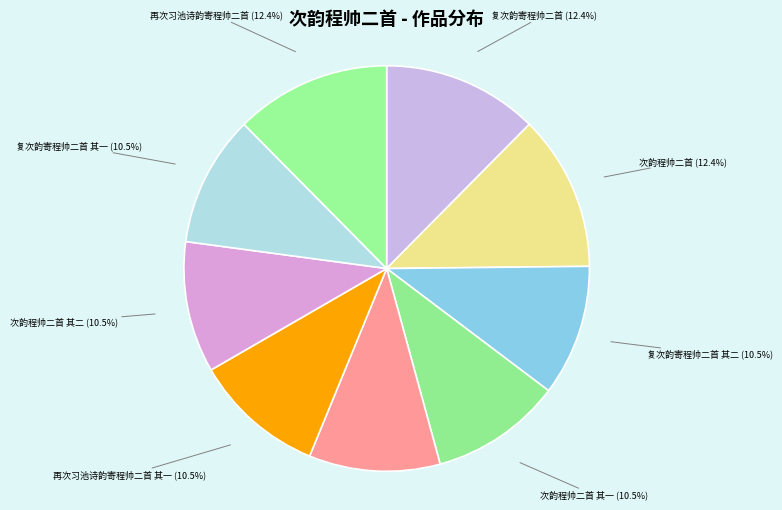

What is the ratio of the value at 再次习池诗韵寄程帅二首 其二 (10.5%) to the value at 复次韵寄程帅二首 (12.4%)?

0.8